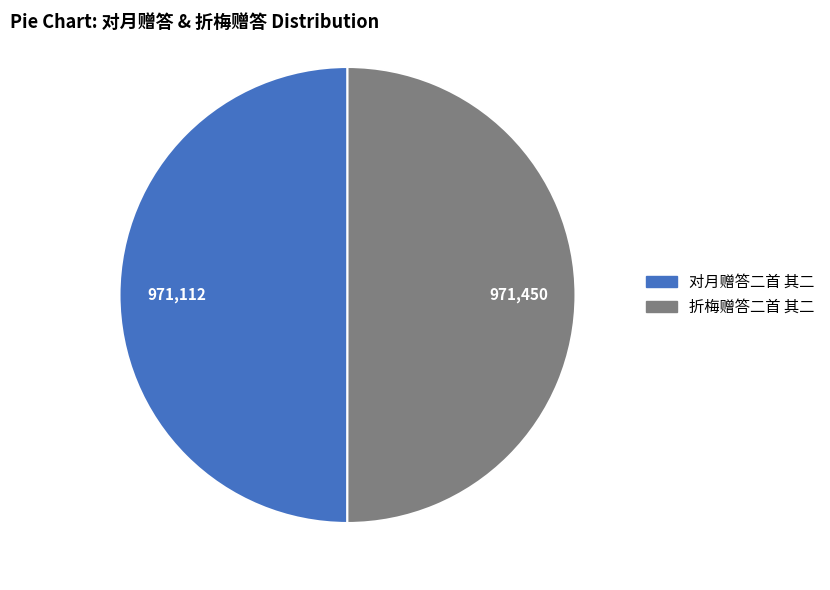

Approximately how many times larger is the value at 折梅赠答二首 其二 compared to 对月赠答二首 其二?

1.0